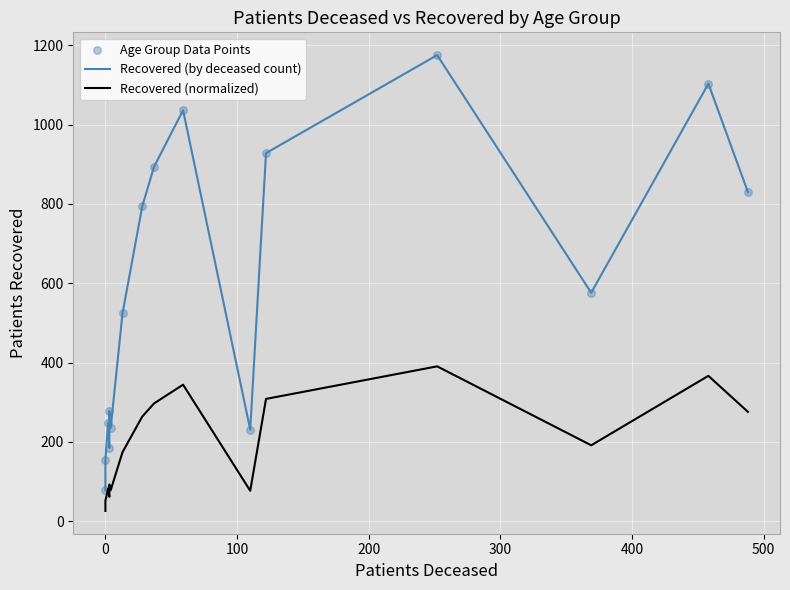

Which series has the largest Y range (max minus min)?

Recovered (by deceased count)